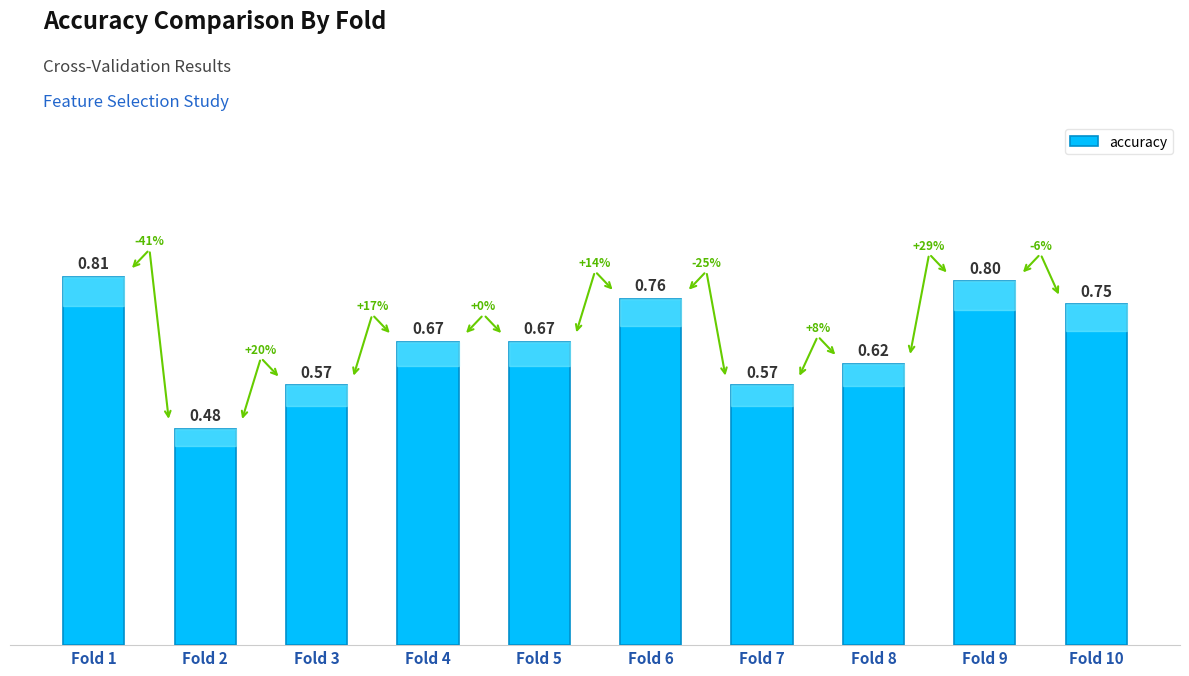

What is the change in value from Fold 2 to Fold 7?

+0.1